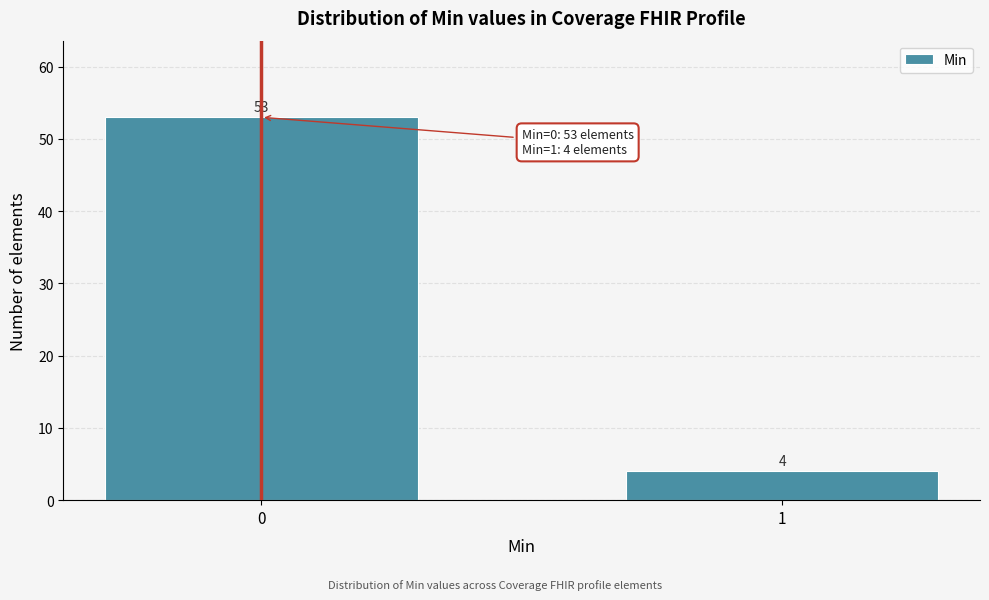

Reading left to right, list all the values displayed in this chart.

0=53	1=4